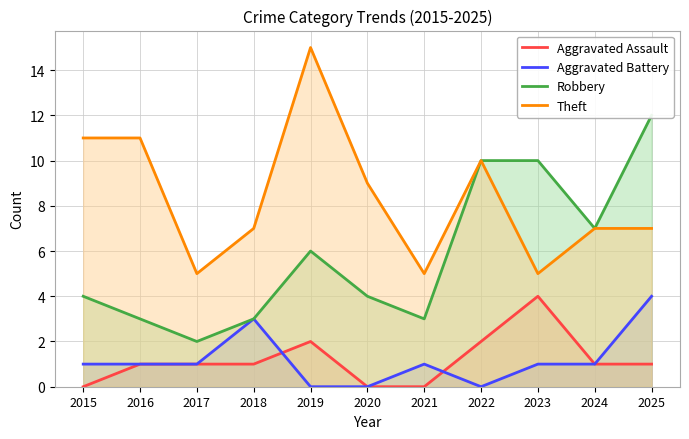

True or false: Theft and Robbery intersect in this chart.

False